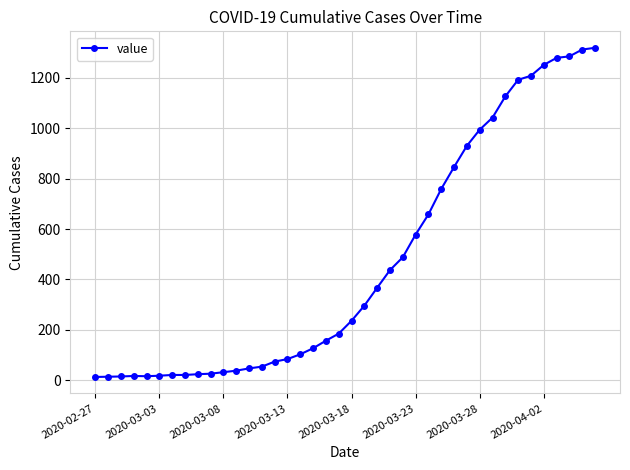

What is the difference between the second highest and second lowest values?

1298